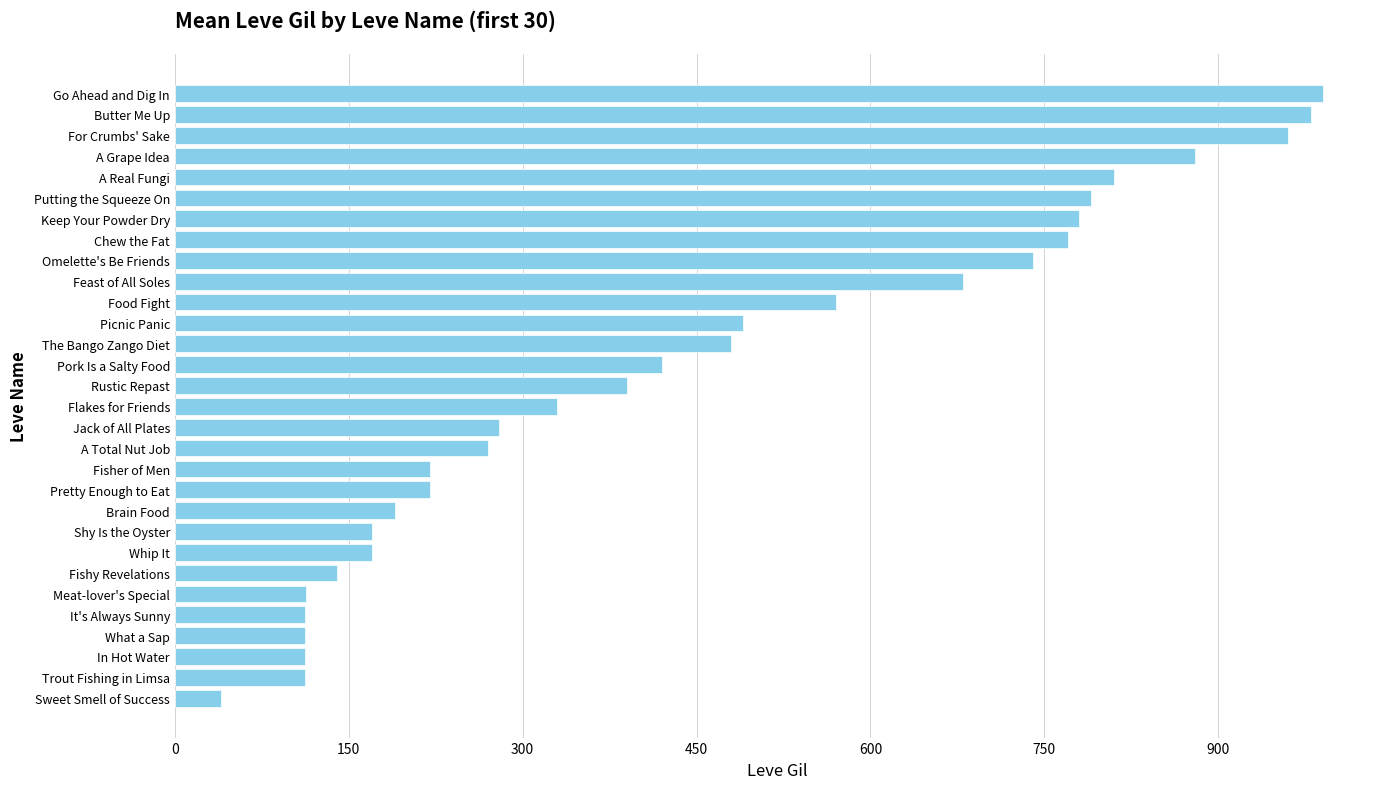

What is the difference between the second highest and second lowest values?

868